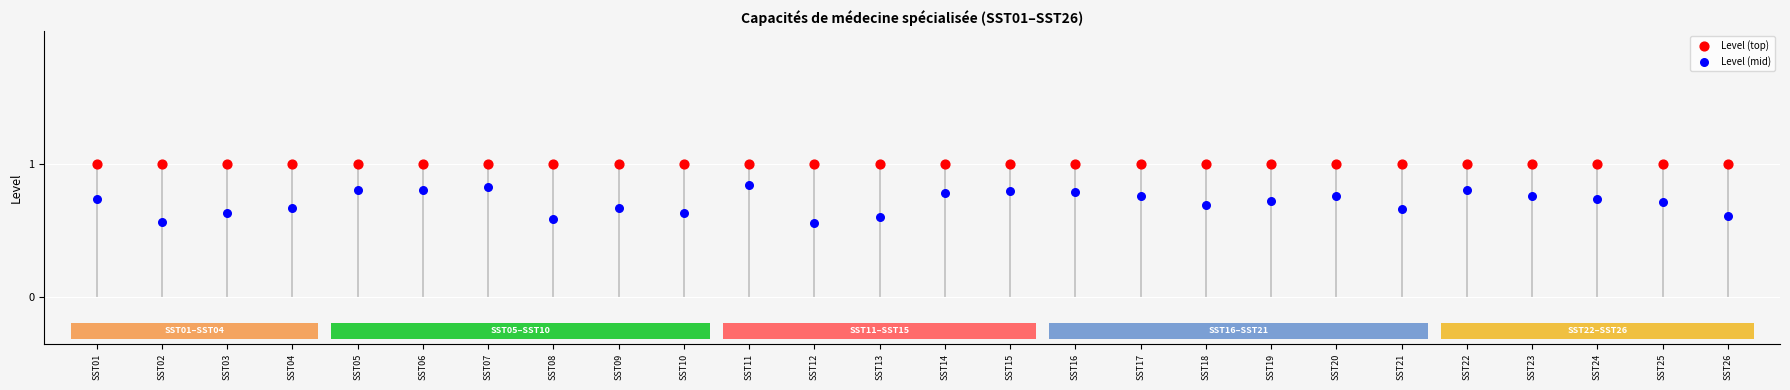

What are all the series names shown in the legend?

Level (top), Level (mid)